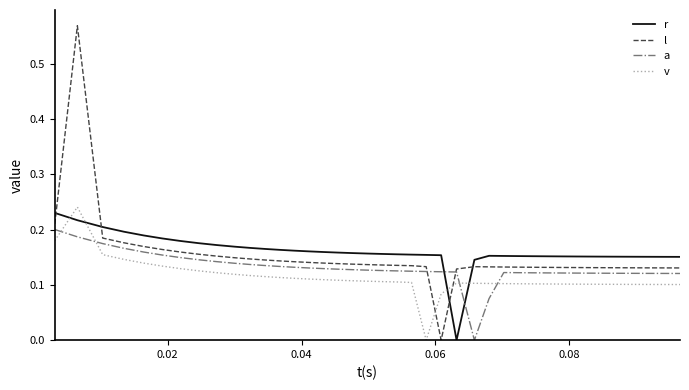

True or false: a and v intersect in this chart.

True